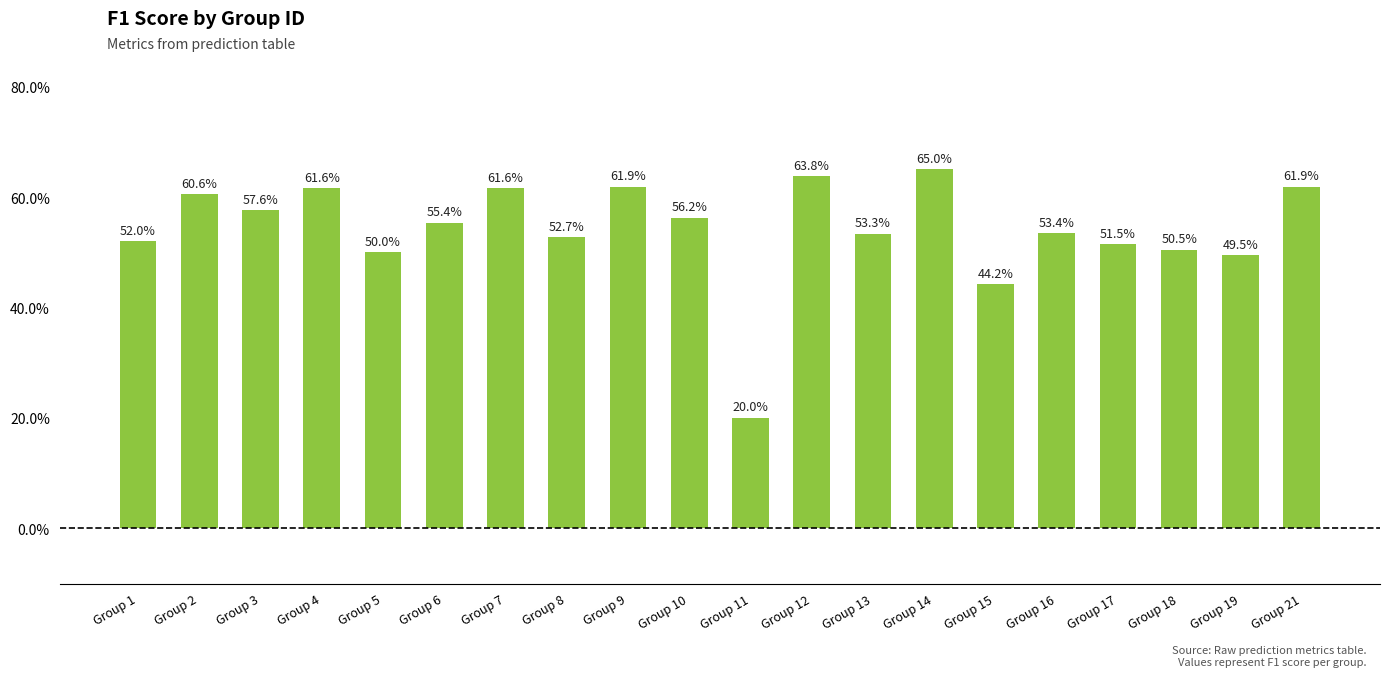

Are the bars grouped side by side (vs. stacked)?

No